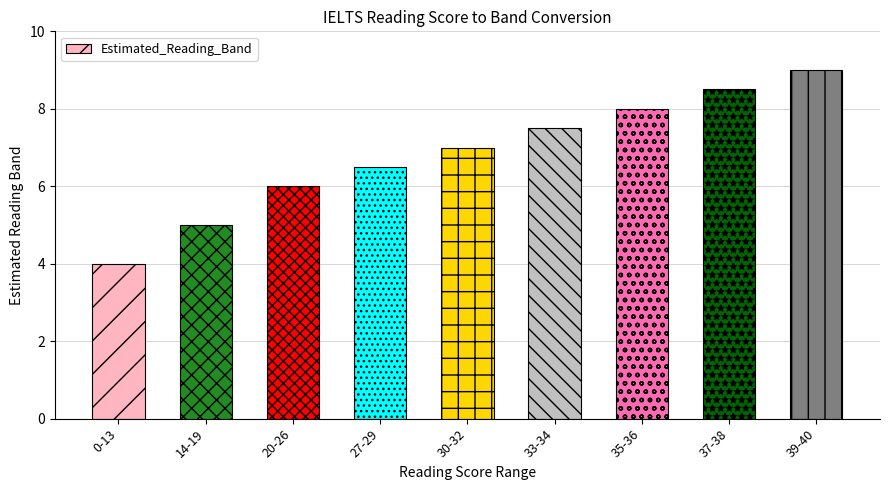

What is the greatest value displayed?

9.0